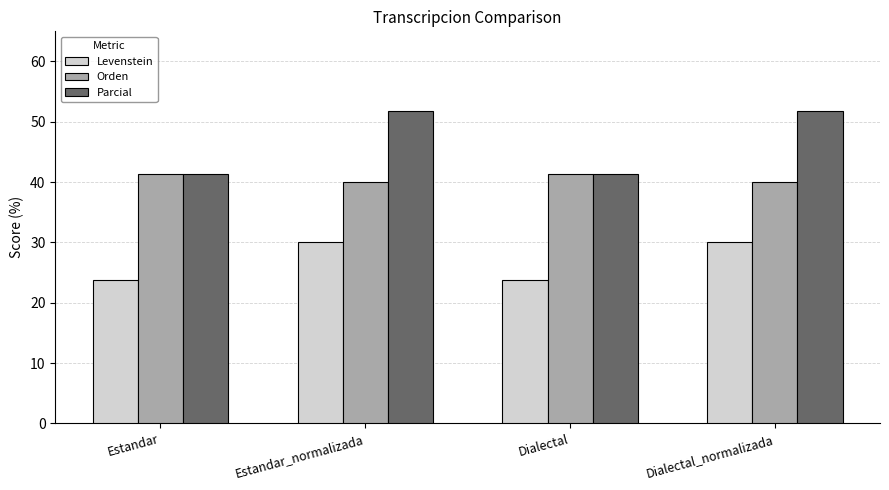

What position from the right is Estandar?

4